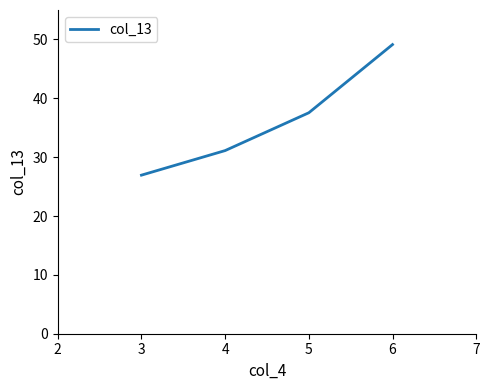

The chart shows a value of 10.8 at 4. True or false?

False